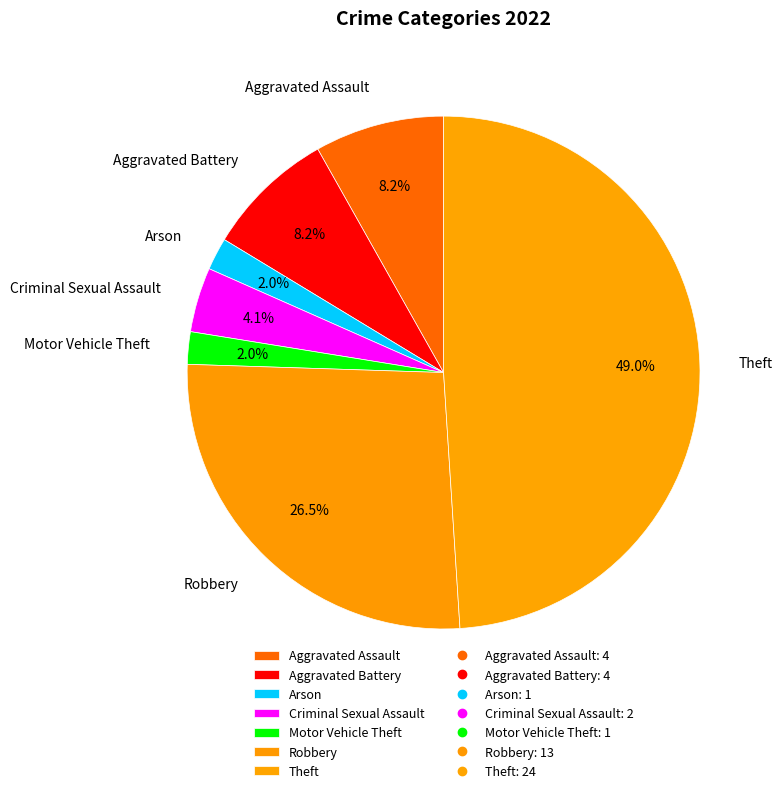

Does Theft account for over 50% of the chart?

No